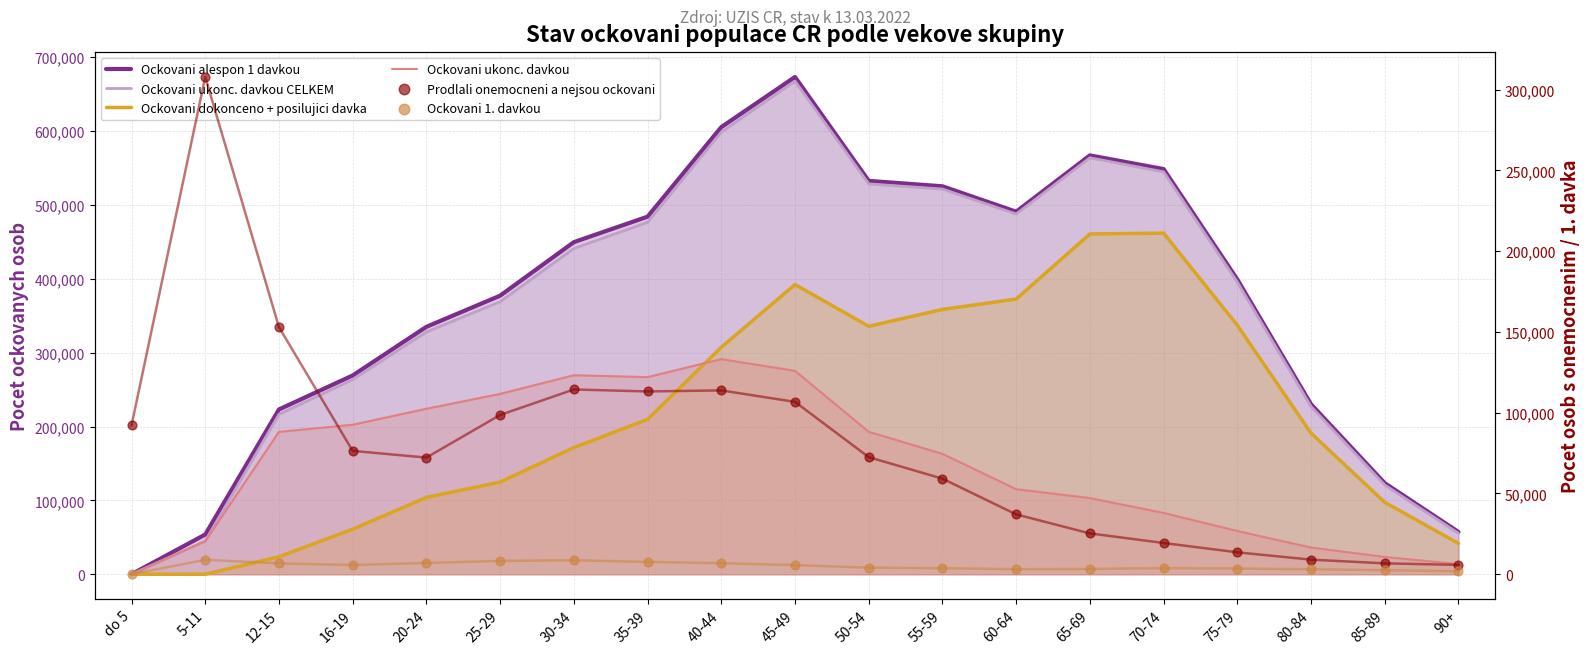

Which series reaches the minimum Y coordinate?

Ockovani dokonceno + posilujici davka